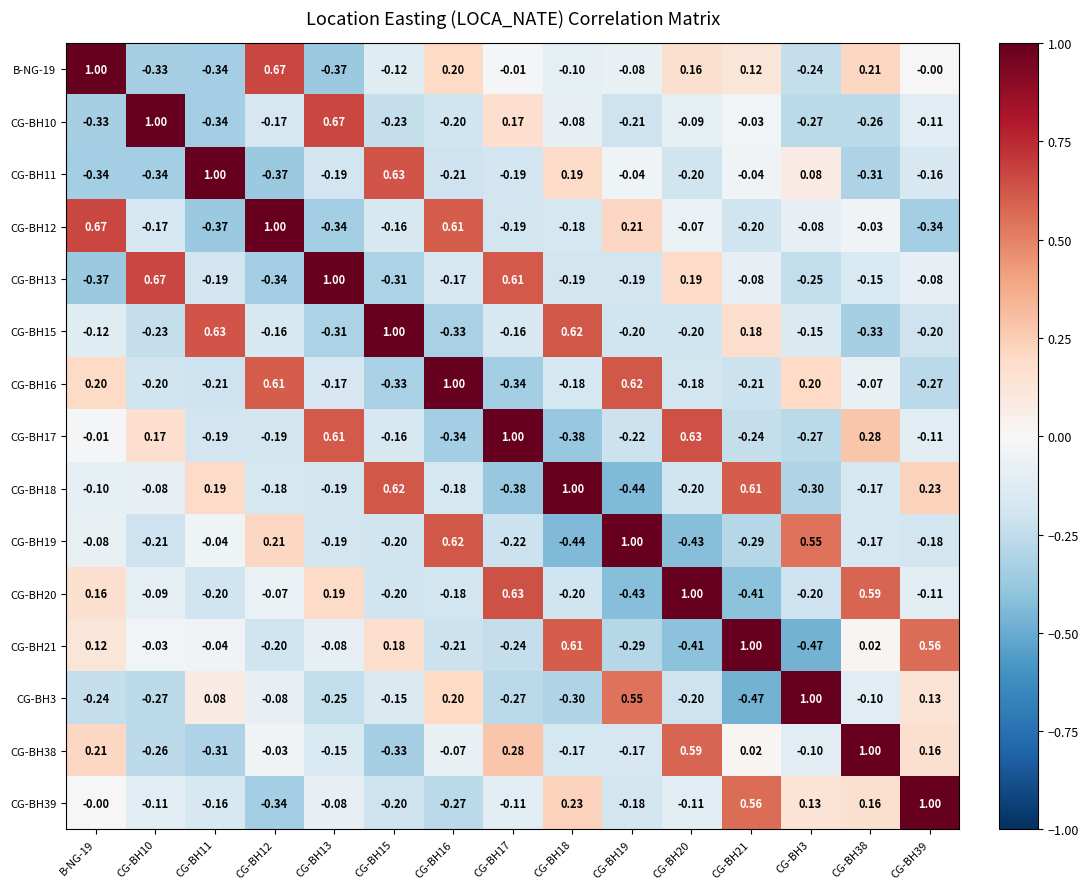

At how many categories does at least one series exceed 0?

15